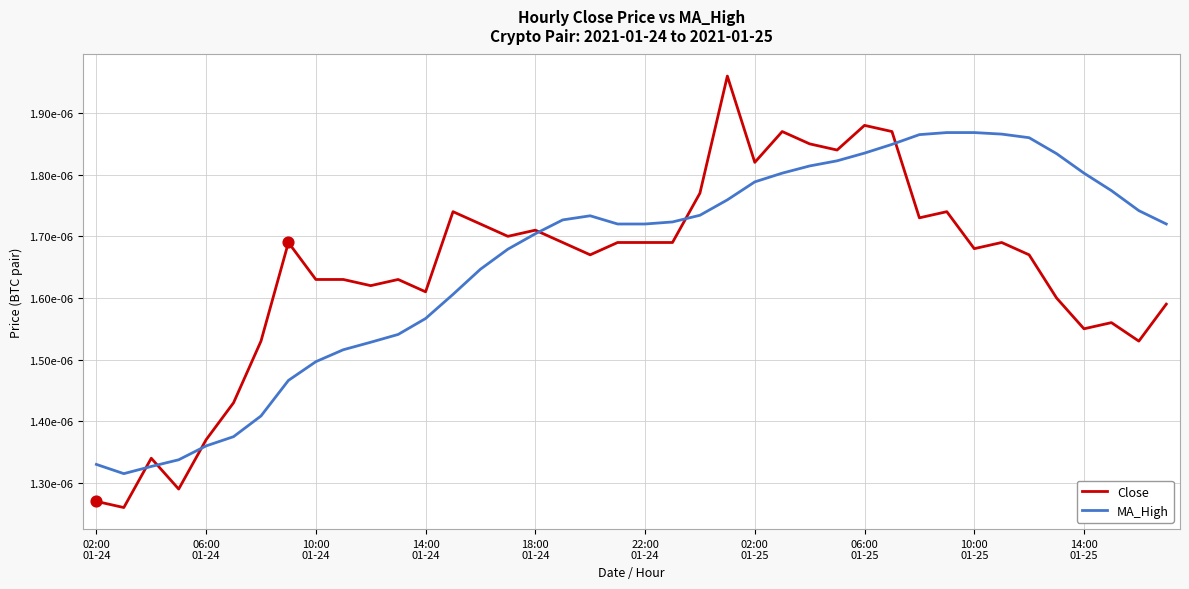

Does the chart have visible grid lines?

Yes